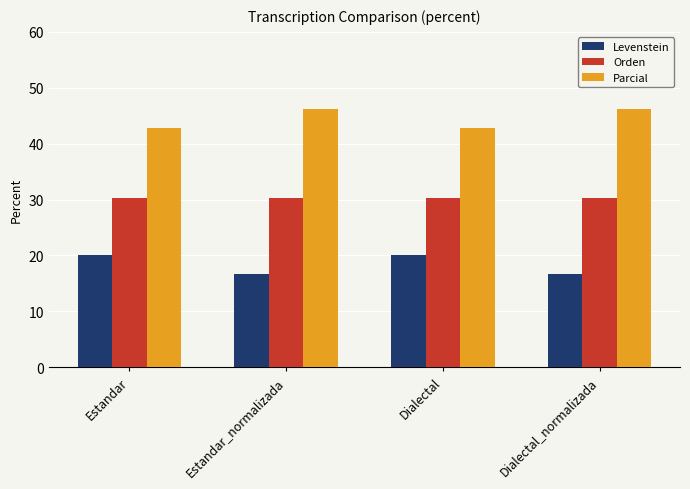

True or false: Orden has a value of 16.2 at Estandar.

False